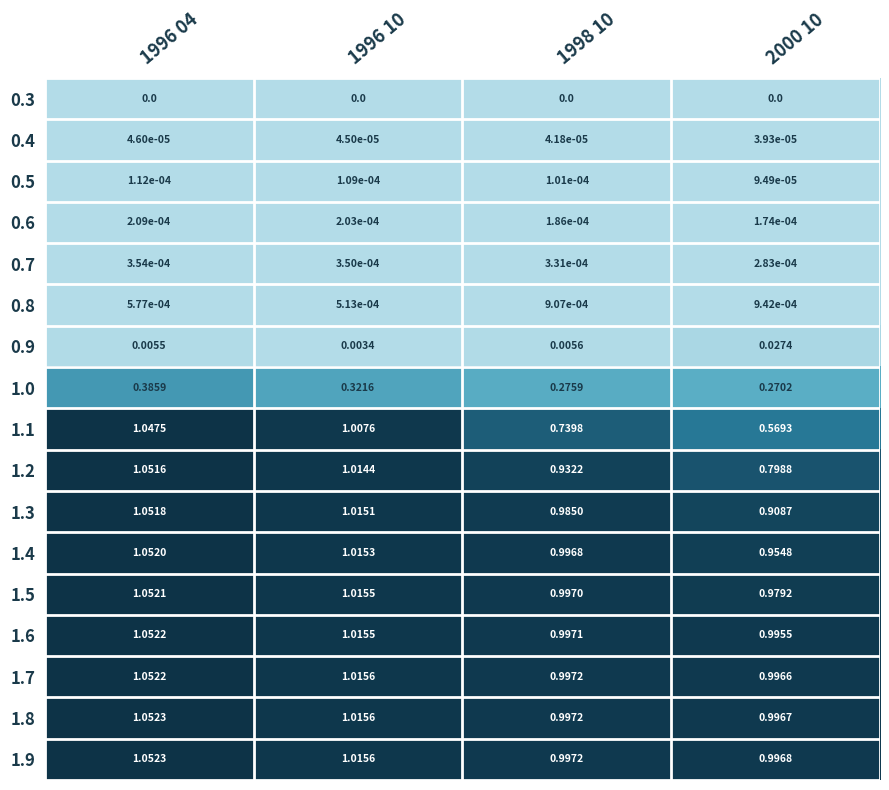

Is the value of 0.7 at 1996 04 greater than the value of 1.2 at 1998 10?

No